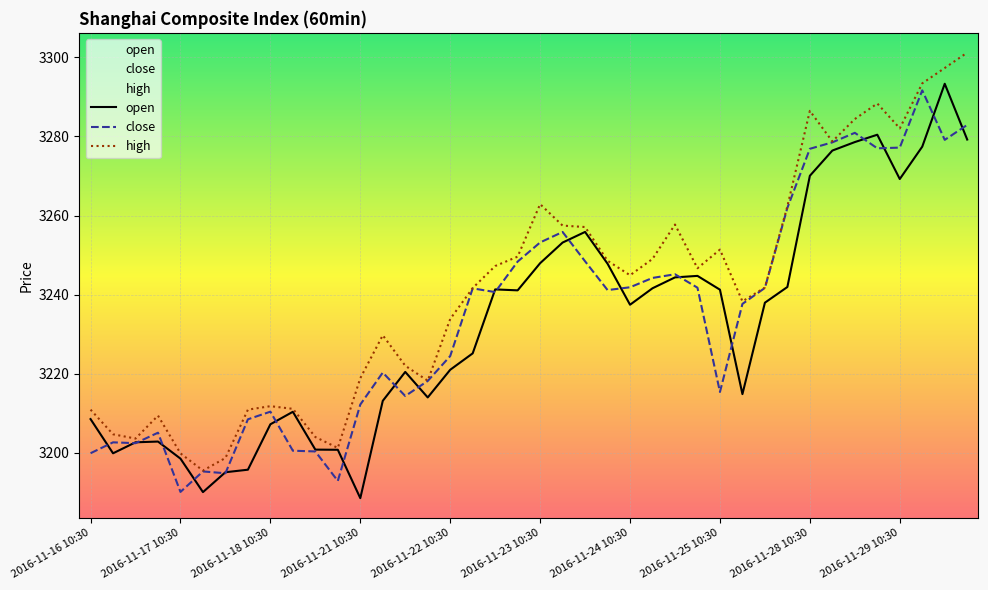

True or false: high and close cross at least once.

False